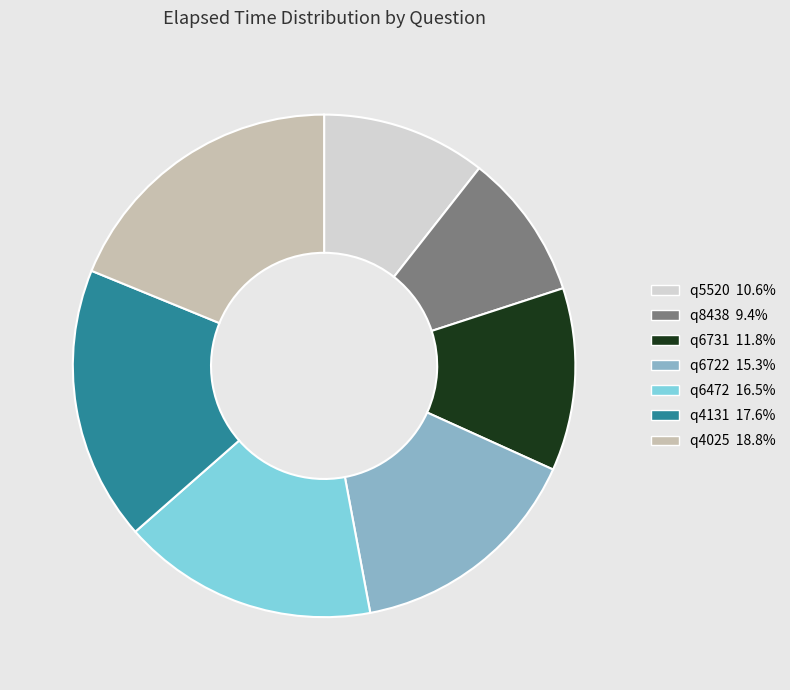

Which slice is the largest?

q4025